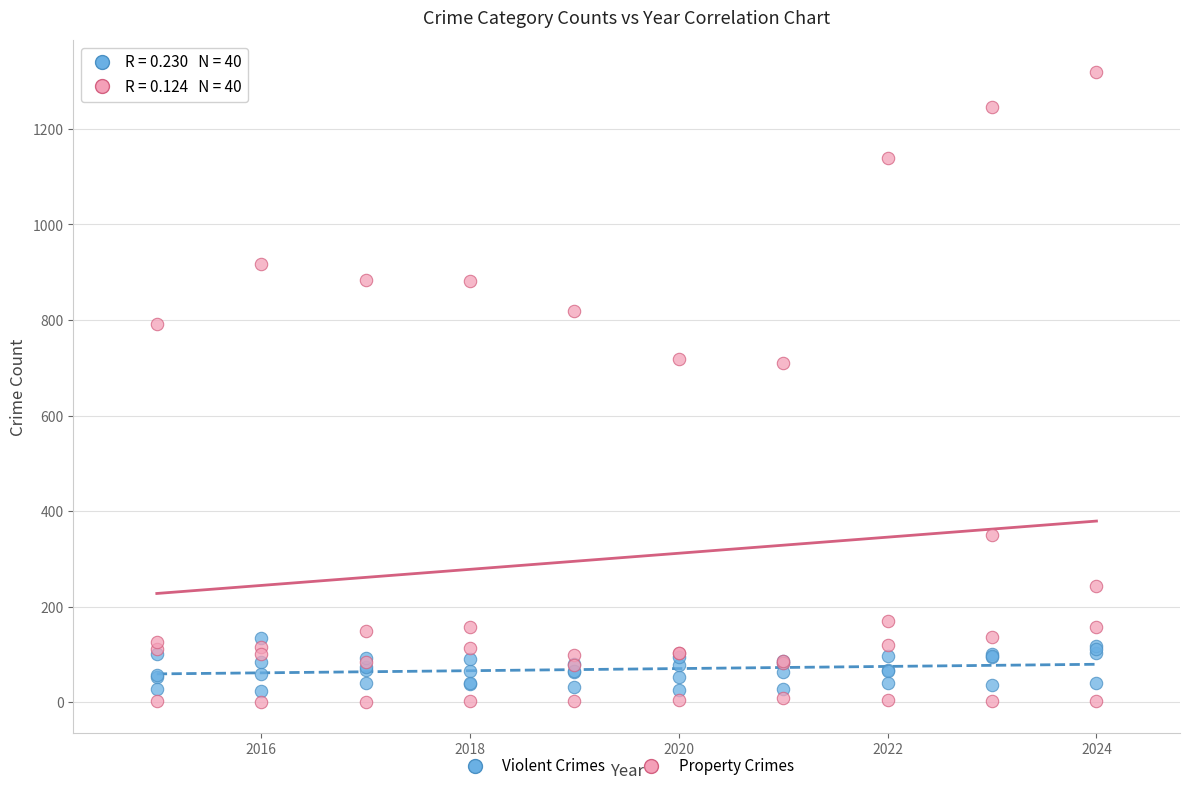

What are all the series names shown in the legend?

Violent Crimes, Property Crimes